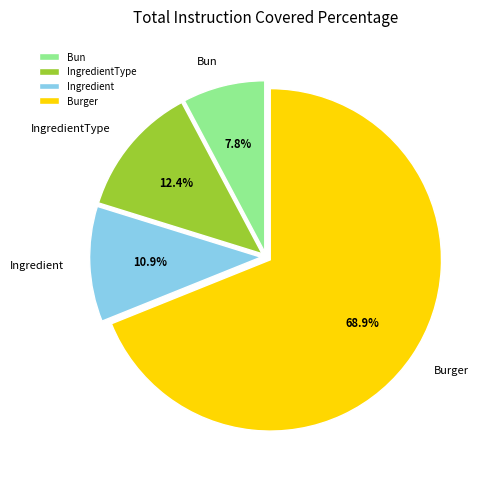

Which slice is the smallest?

Bun